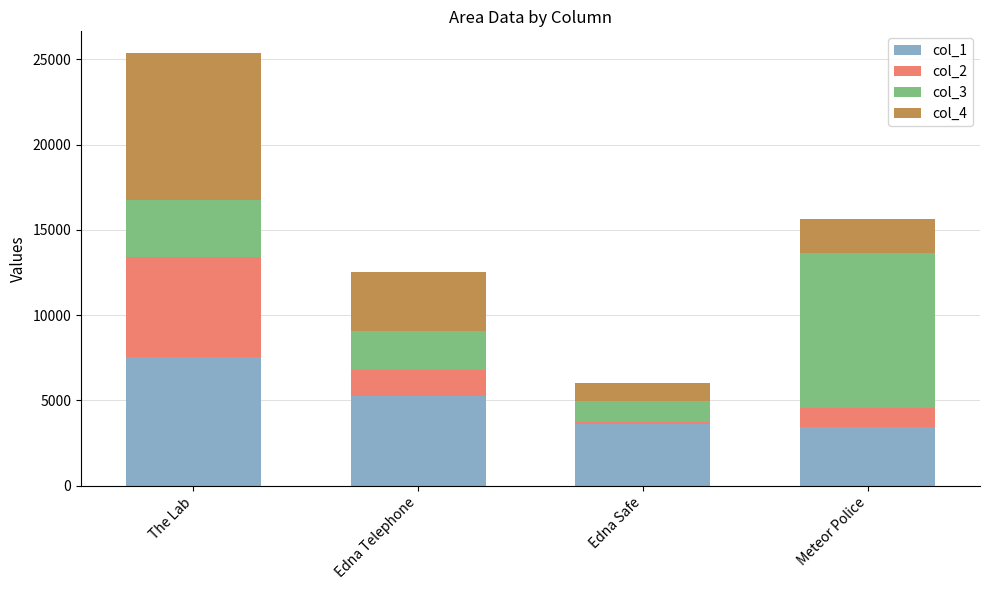

Reading left to right, list the values for the col_1 series.

The Lab=7572	Edna Telephone=5235	Edna Safe=3621	Meteor Police=3412